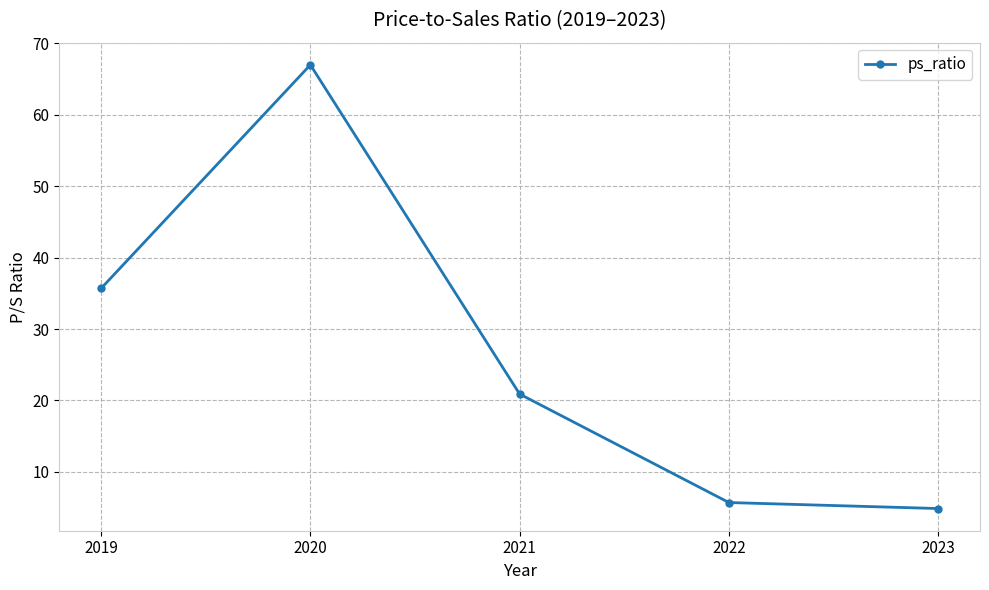

Rank the categories by value from lowest to highest.

2023, 2022, 2021, 2019, 2020